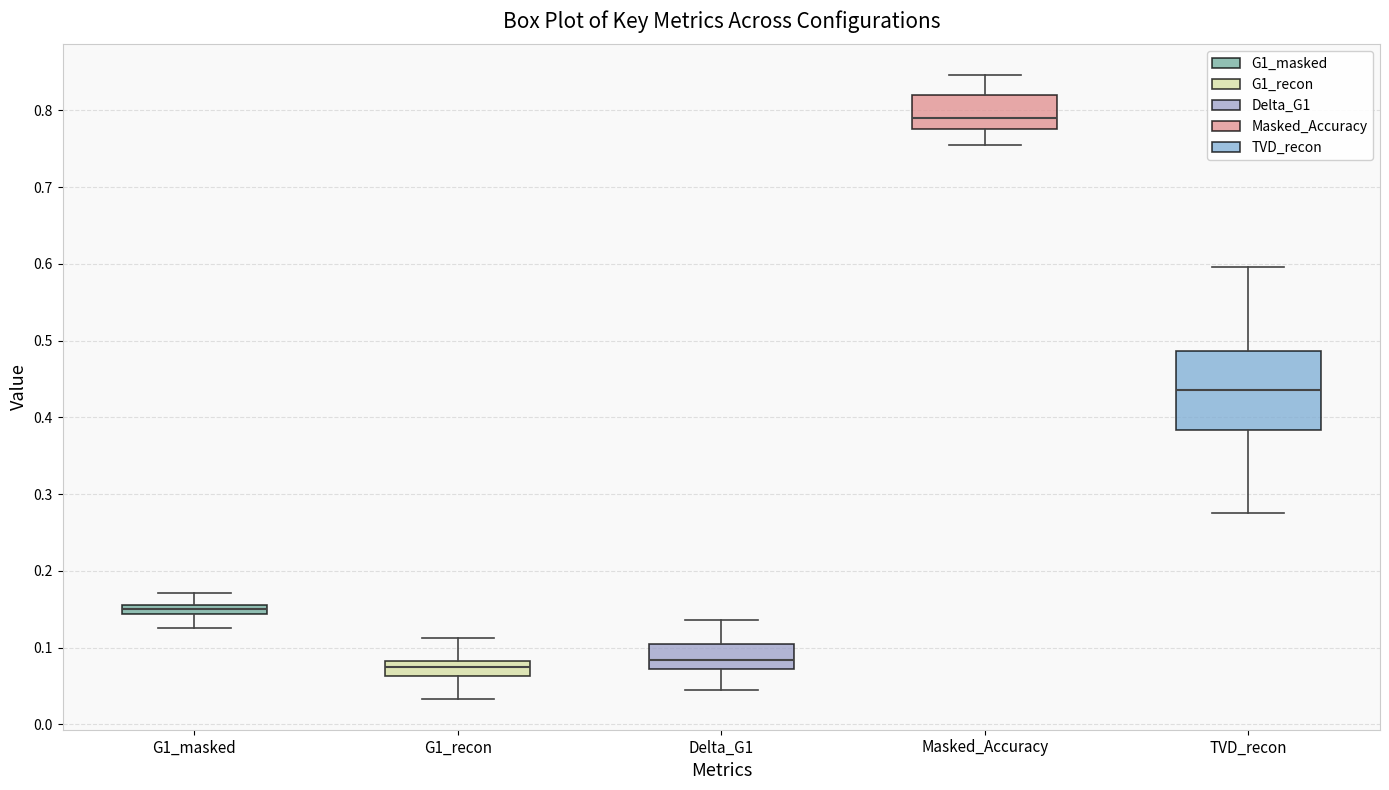

Which box is the tallest, from its lower edge to its upper edge?

TVD_recon